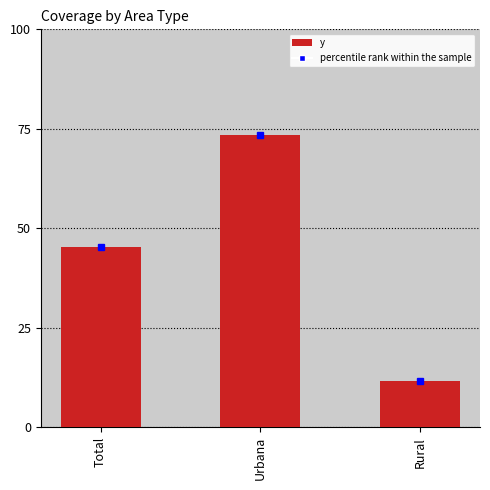

The value at Rural is 18.3. True or false?

False